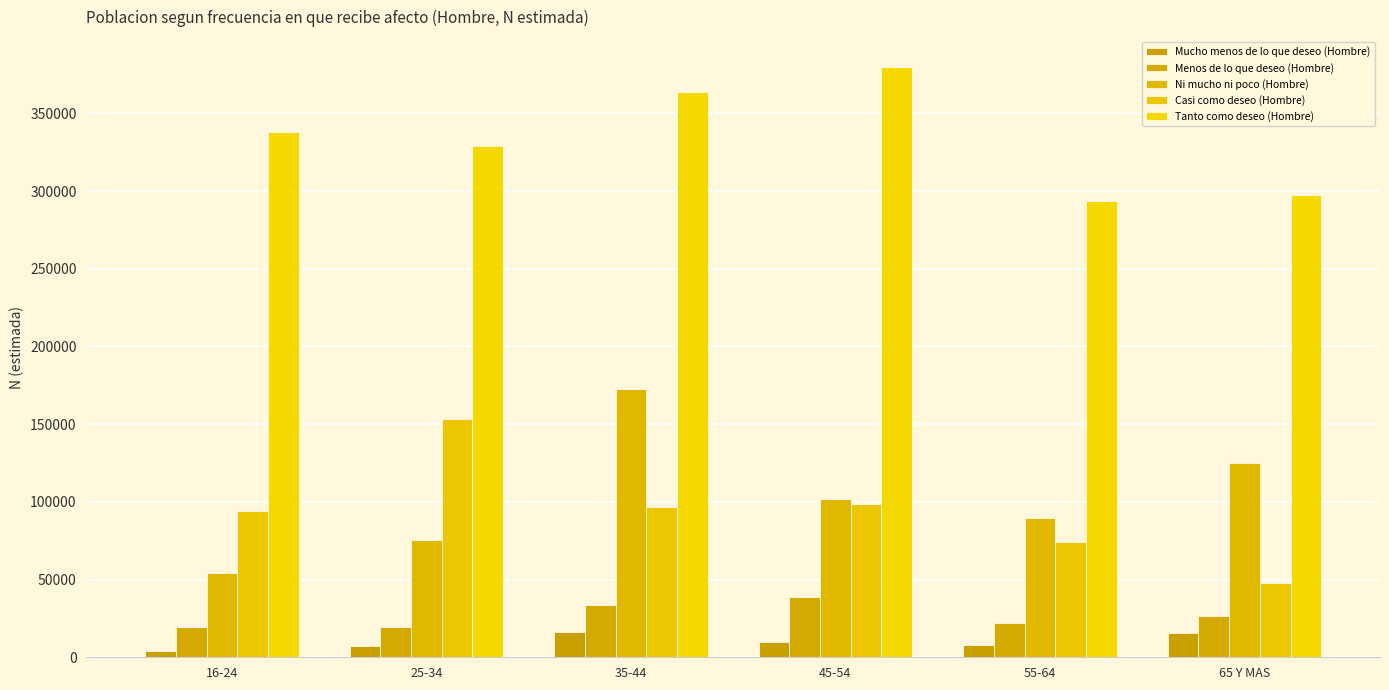

What is the spread (max minus min) of values at 16-24?

333949